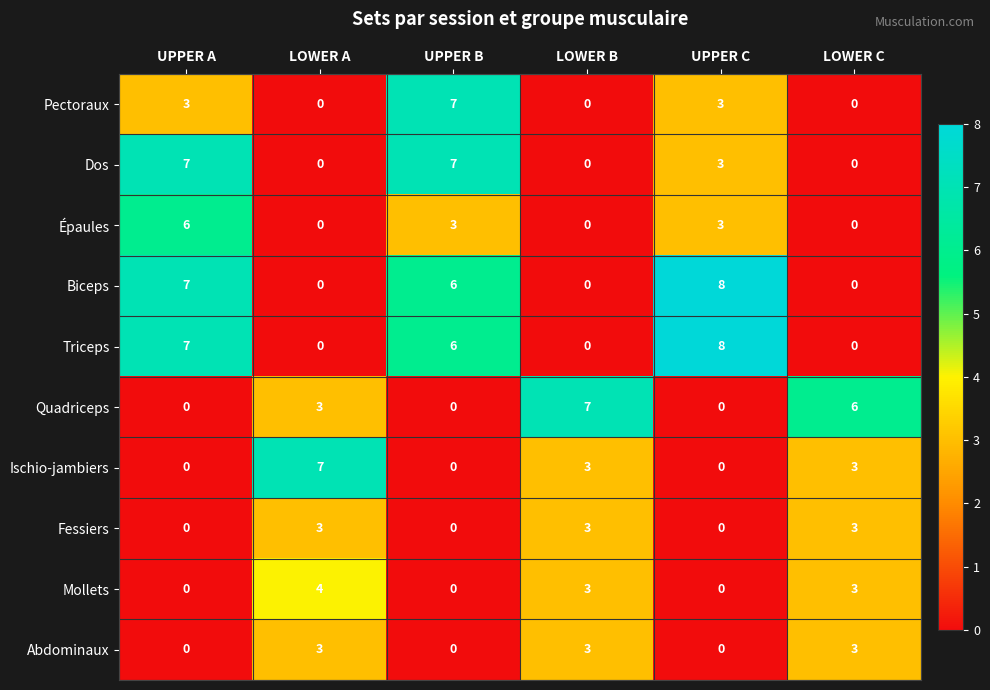

Which category has the highest value across all series?

UPPER C